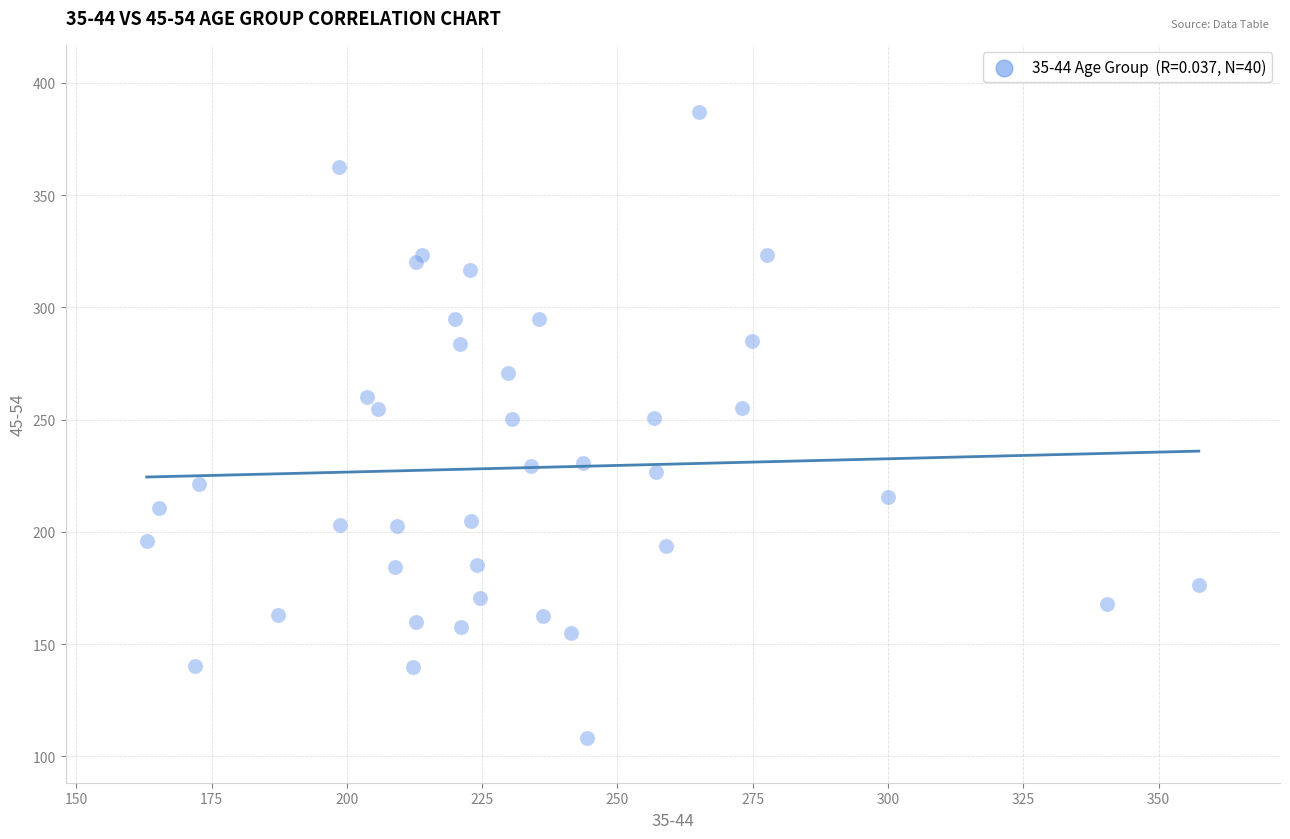

What is the range of X values (max minus min)?

194.4